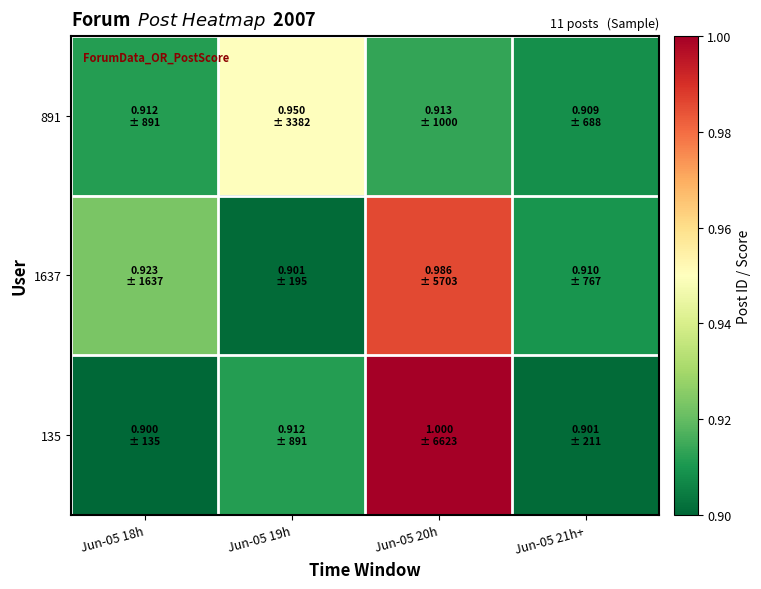

What is the maximum value shown in the chart?

1.0